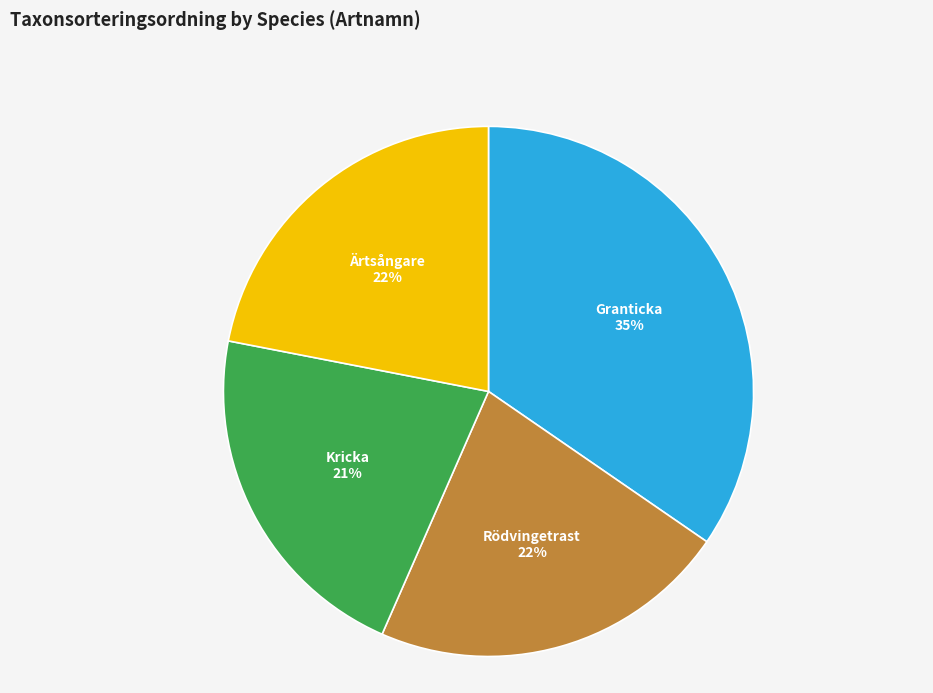

Which slice is the largest?

Granticka